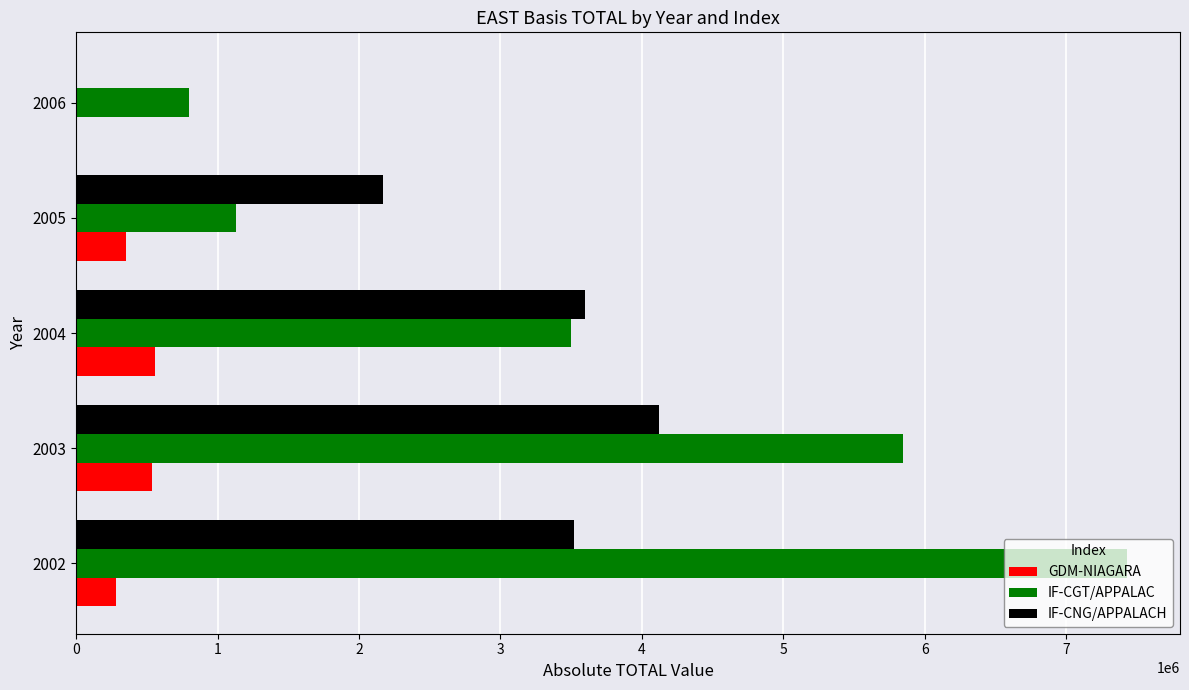

Is the value of IF-CNG/APPALACH at 2006 greater than the value of IF-CGT/APPALAC at 2002?

No